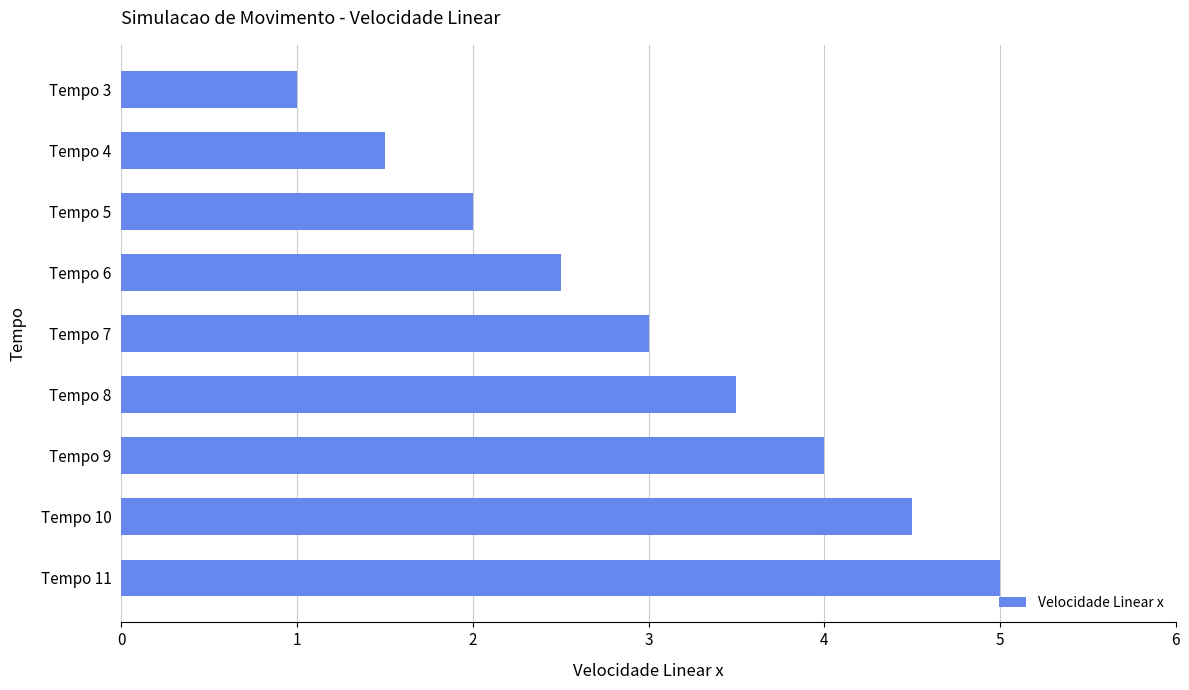

What is the sum of all values?

27.0